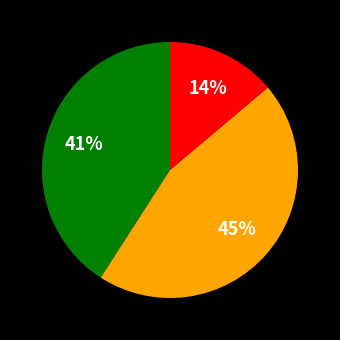

Count the number of slices in the pie.

3